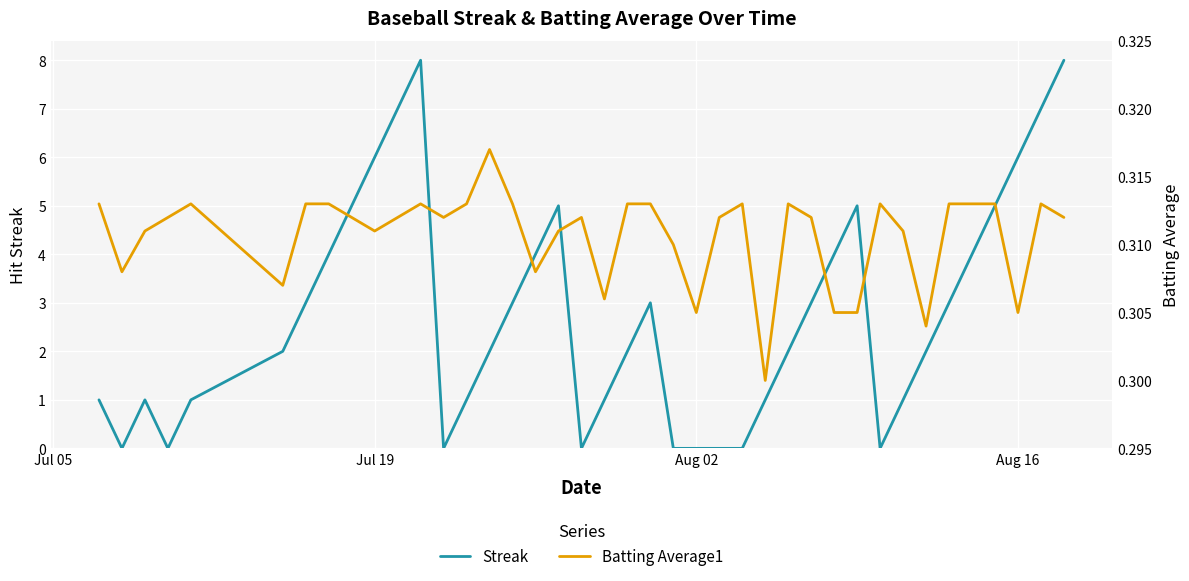

What is the highest value of the Streak series?

8